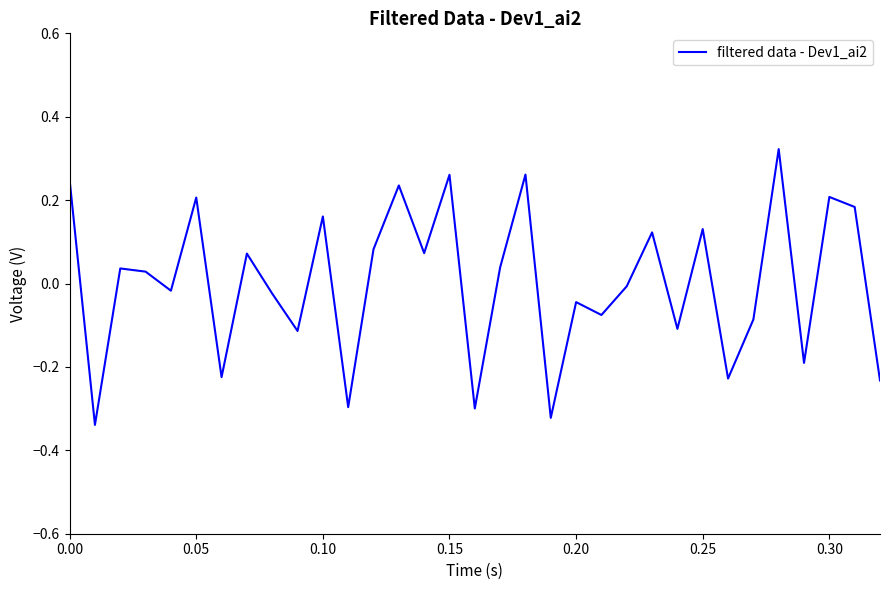

What is the difference between the maximum and minimum values?

0.7